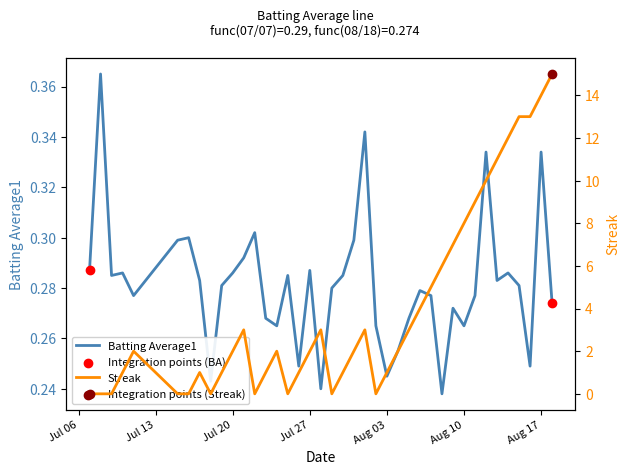

Which series contains the highest Y value?

Streak